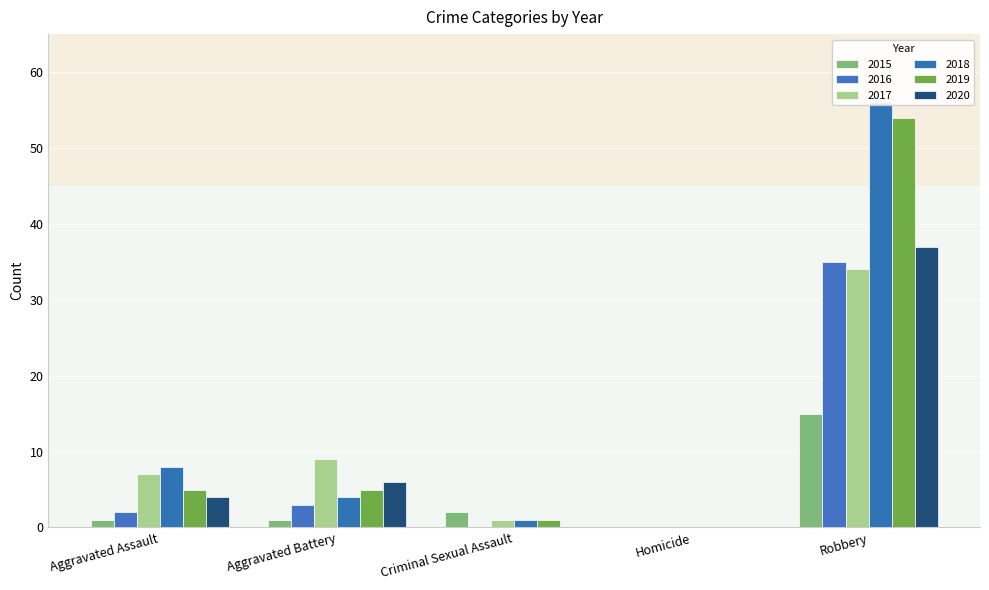

What is the difference between the maximum and second lowest values in the 2018 series?

55